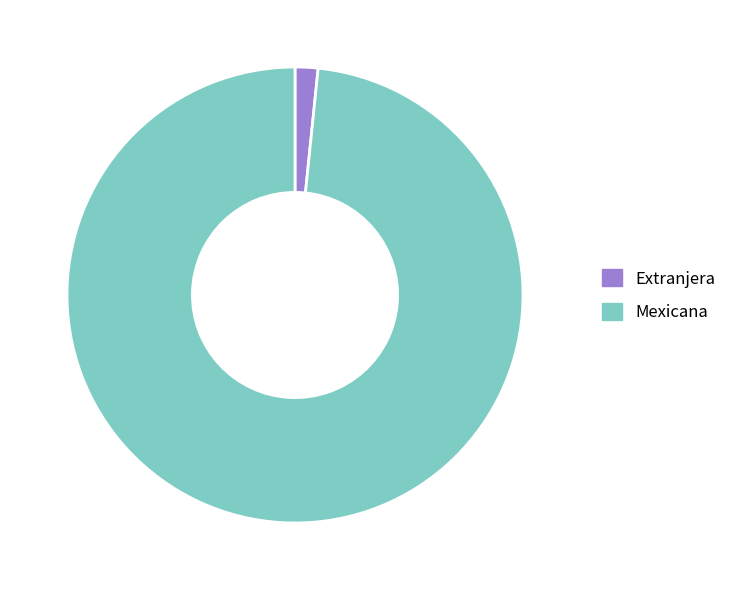

Do Mexicana and Extranjera together represent more than half of the pie?

Yes